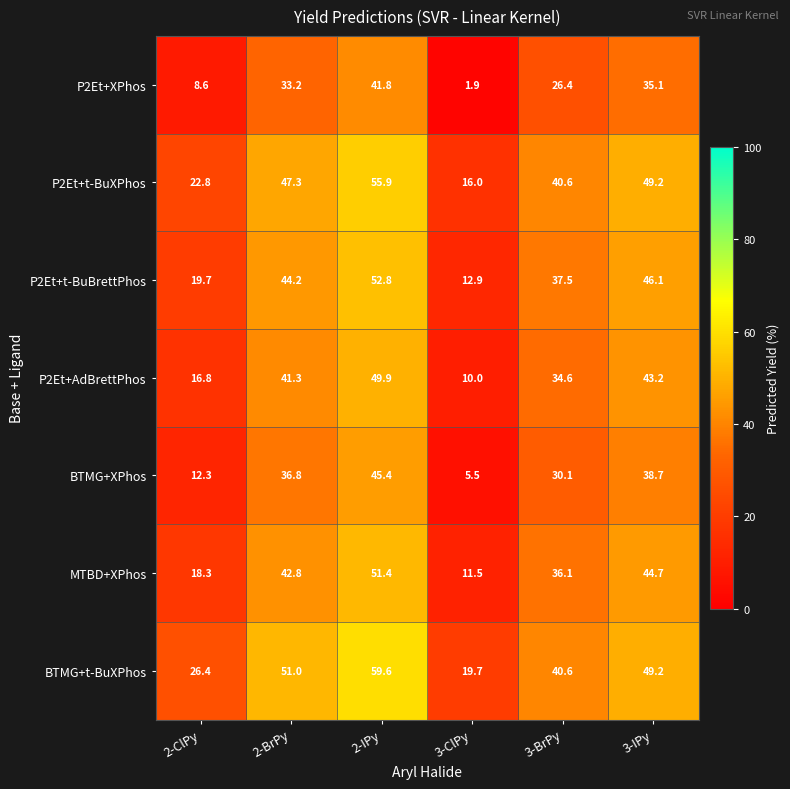

What is the spread (max minus min) of values at 2-ClPy?

17.8